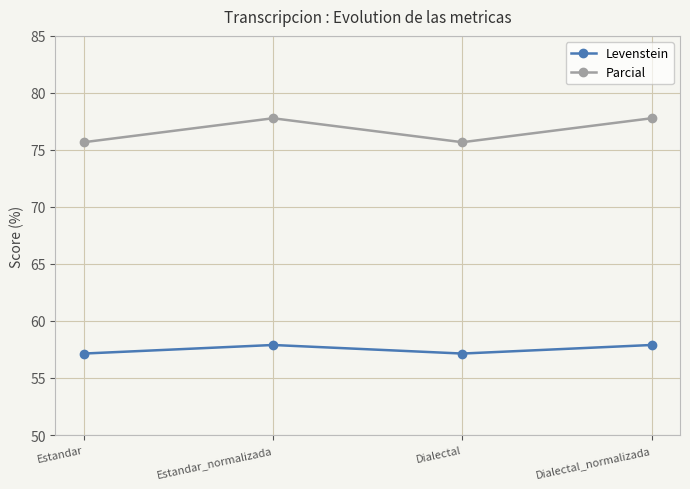

In Levenstein, how many points are lower than both neighbors (excluding endpoints)?

1